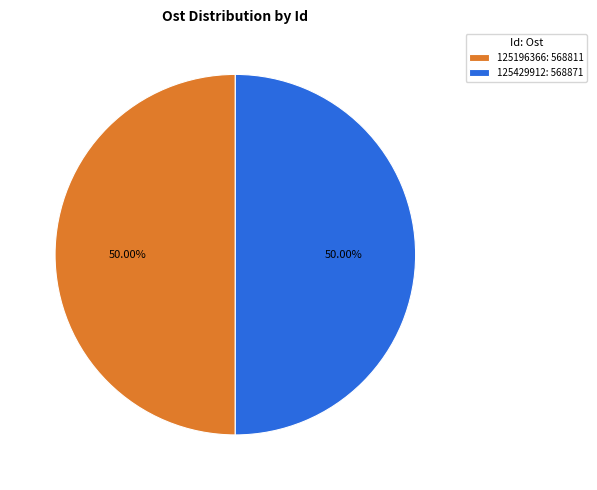

How much of the chart is everything except 125196366?

50.0%